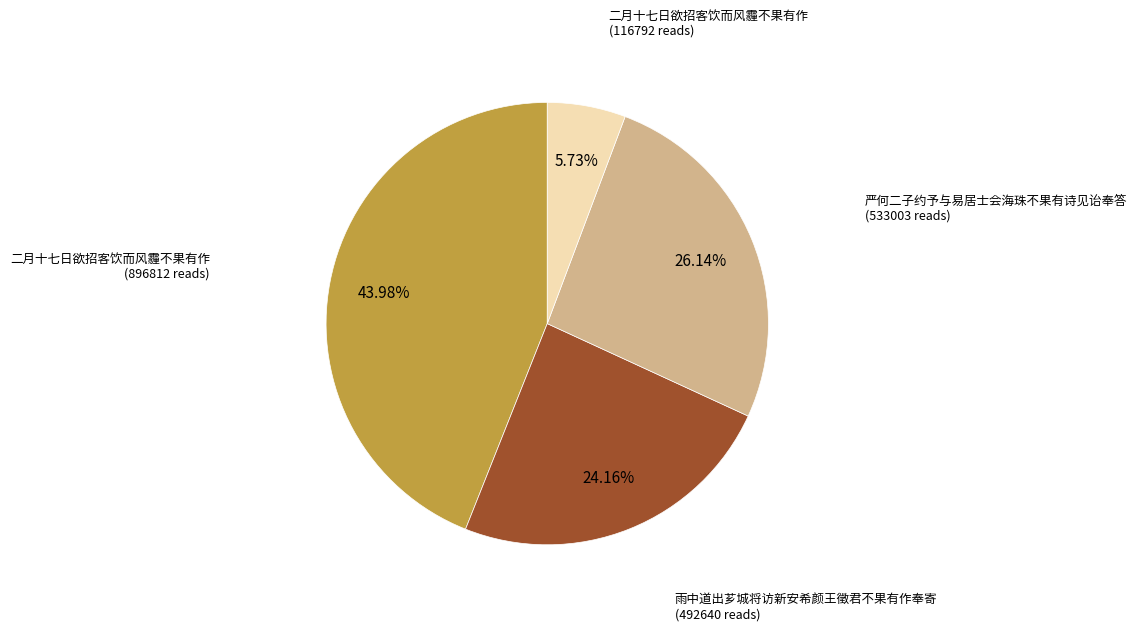

To the nearest percent, what is the average slice percentage?

25%